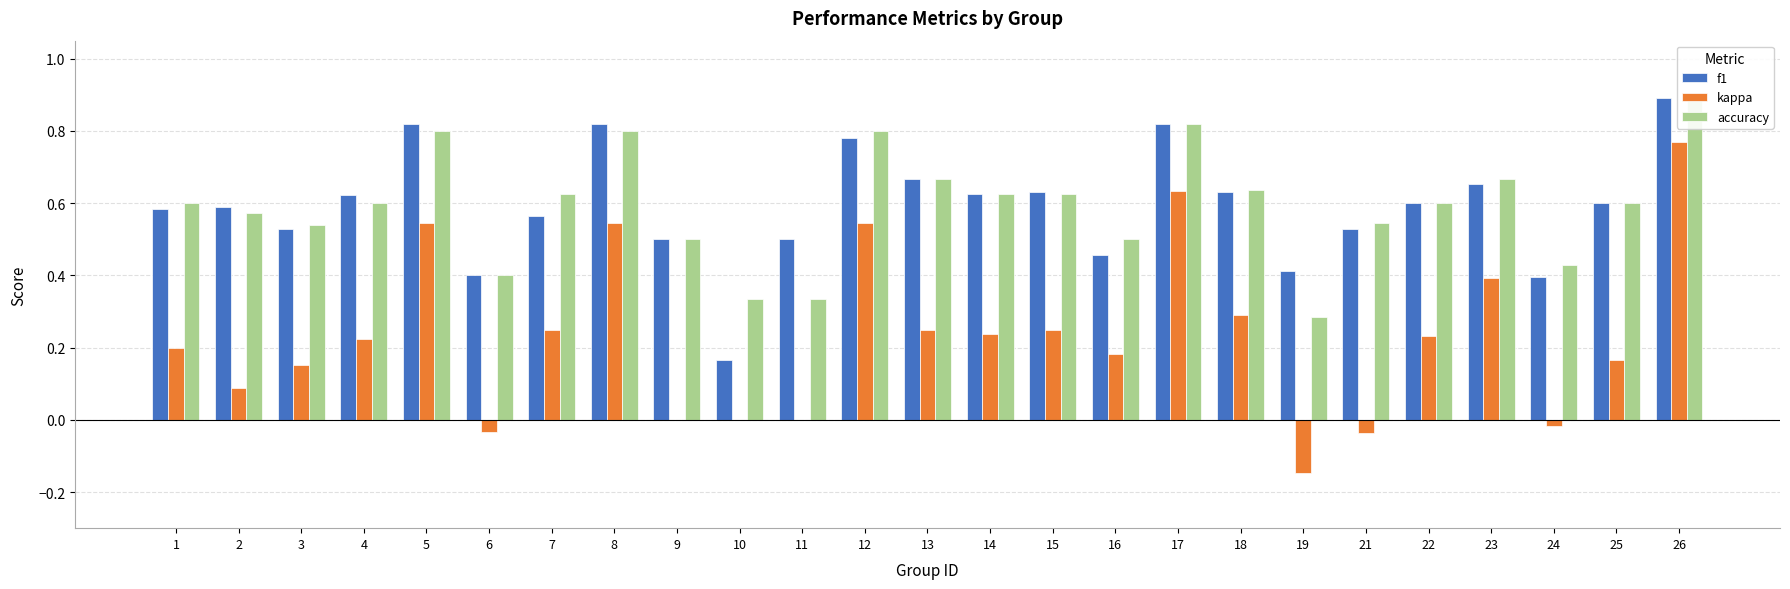

Count the number of data series in this chart.

3